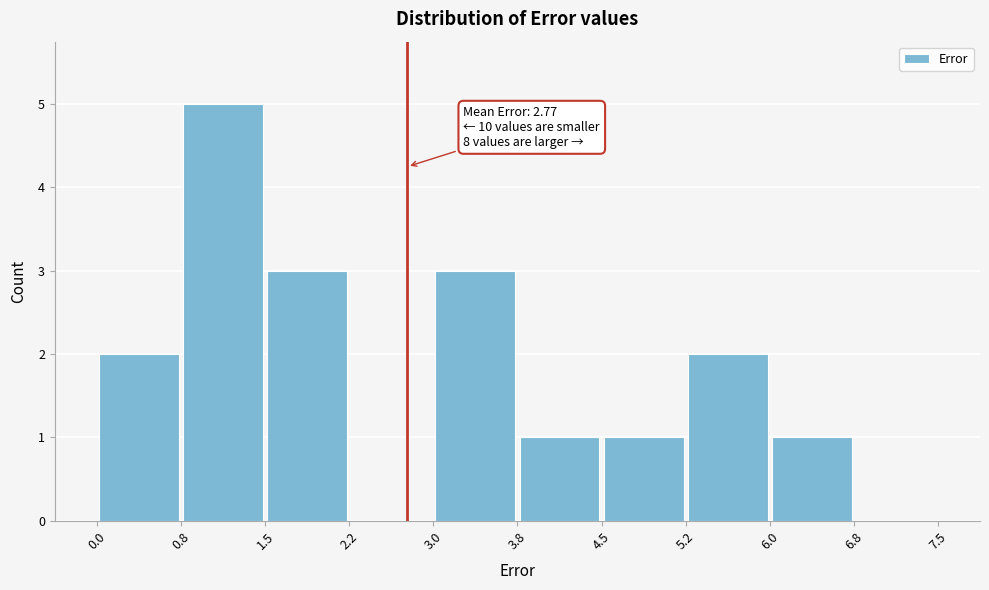

Over which range of the x-axis is the bar tallest?

0.8 to 1.5